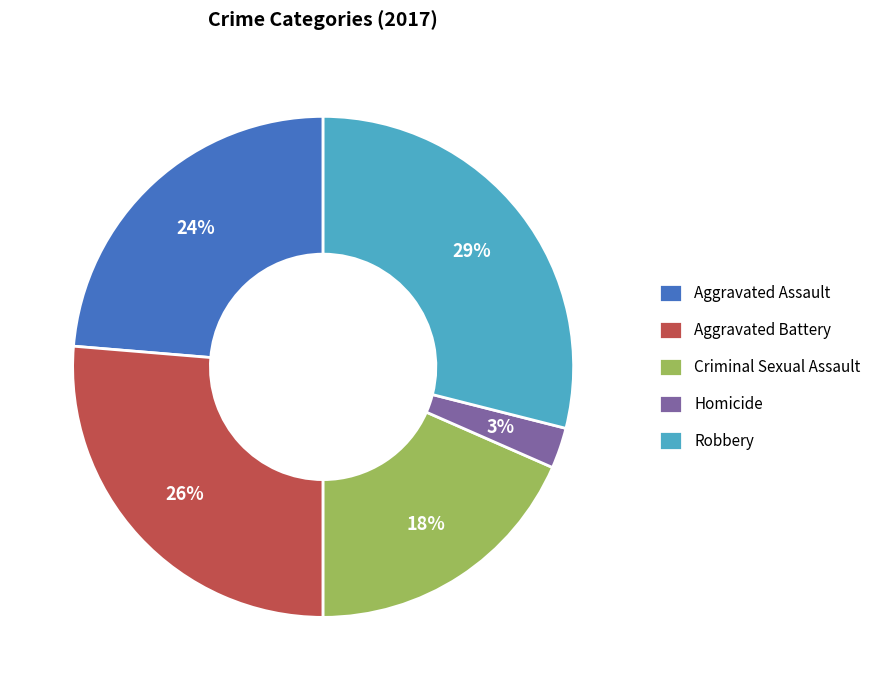

Which has a higher value, Robbery or Homicide?

Robbery